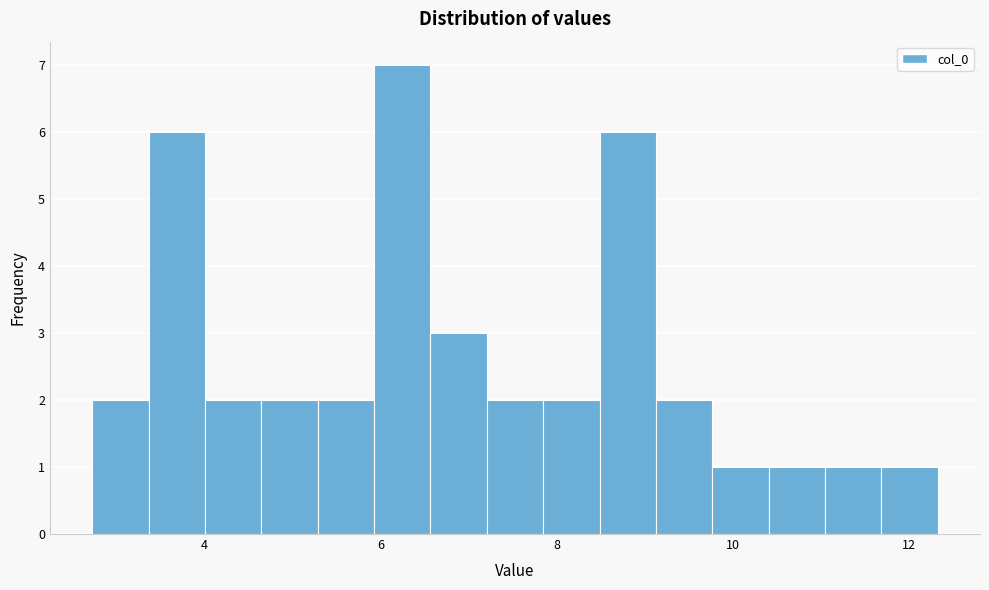

Read against the x-axis, roughly where is the centre of the tallest bar?

6.2